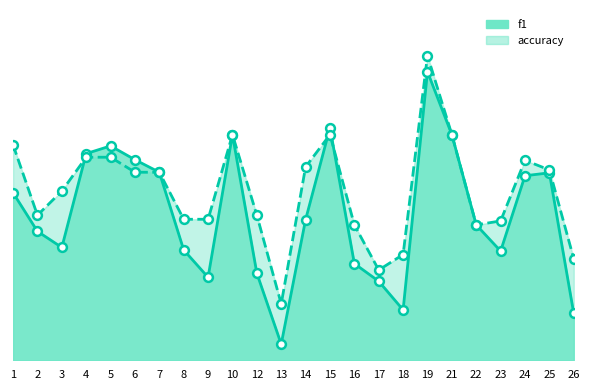

Is the value of accuracy_markers at 14 greater than the value of f1_line at 7?

Yes